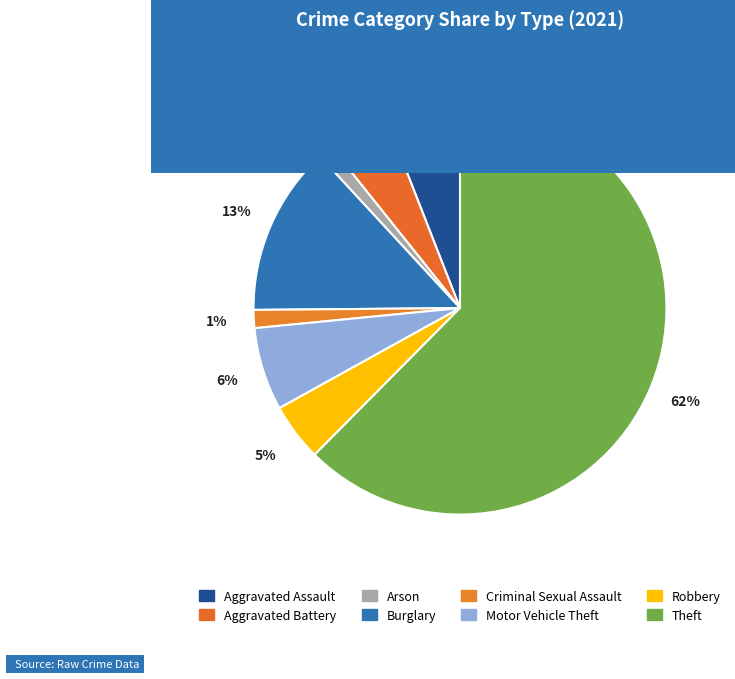

Which category accounts for the majority?

Theft